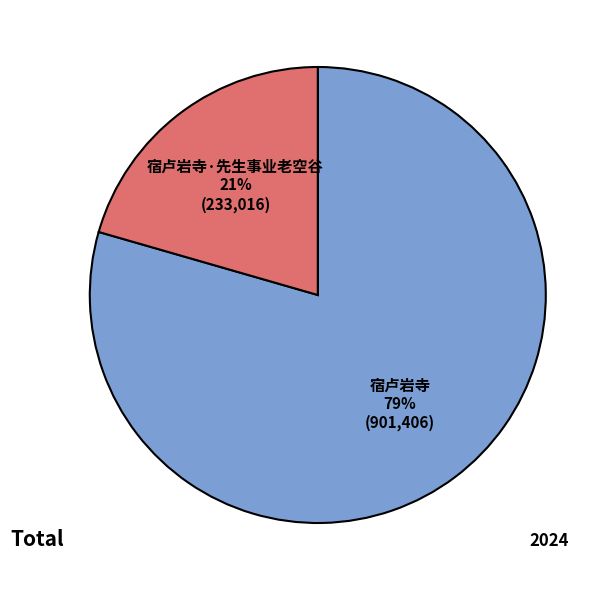

Which slice is the largest?

宿卢岩寺